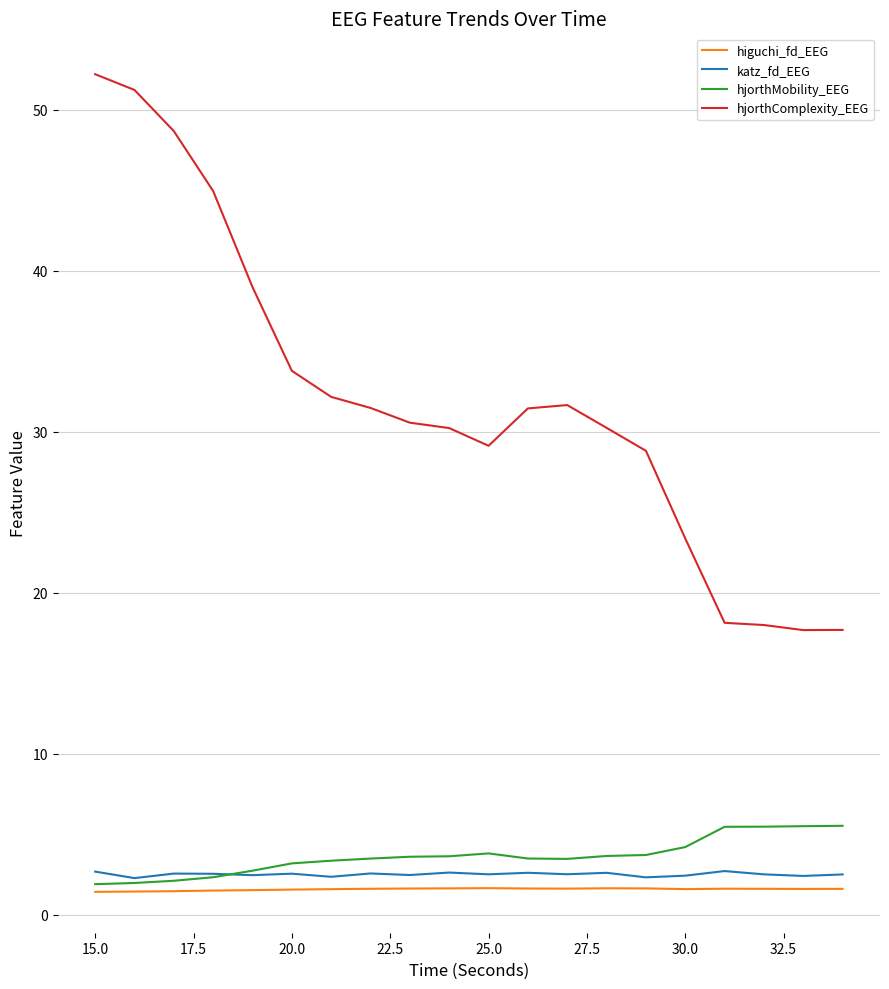

True or false: hjorthComplexity_EEG and katz_fd_EEG intersect in this chart.

False